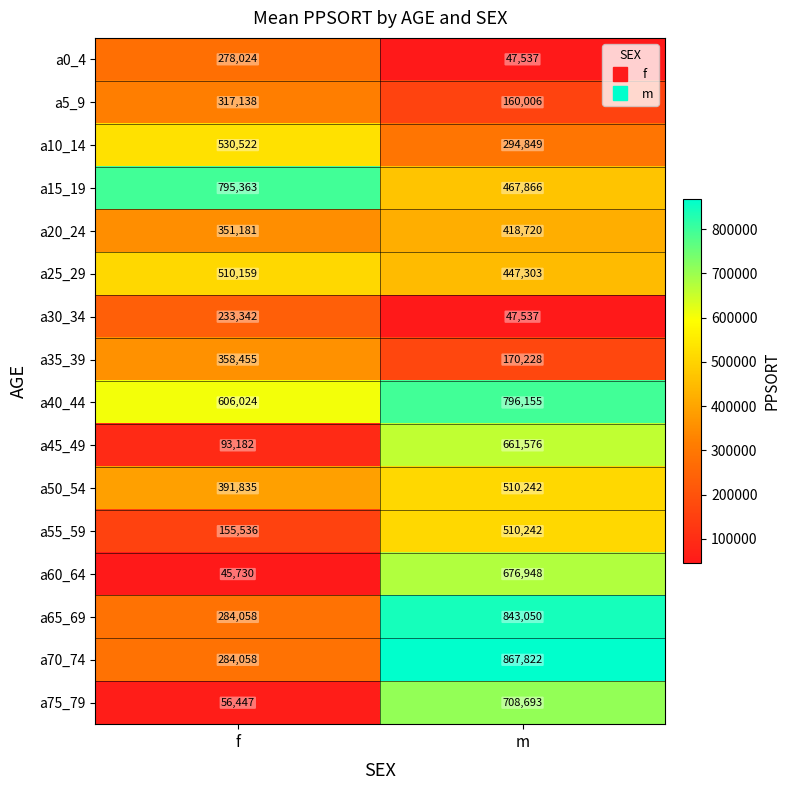

Rank the categories by a0_4 value from highest to lowest.

f, m